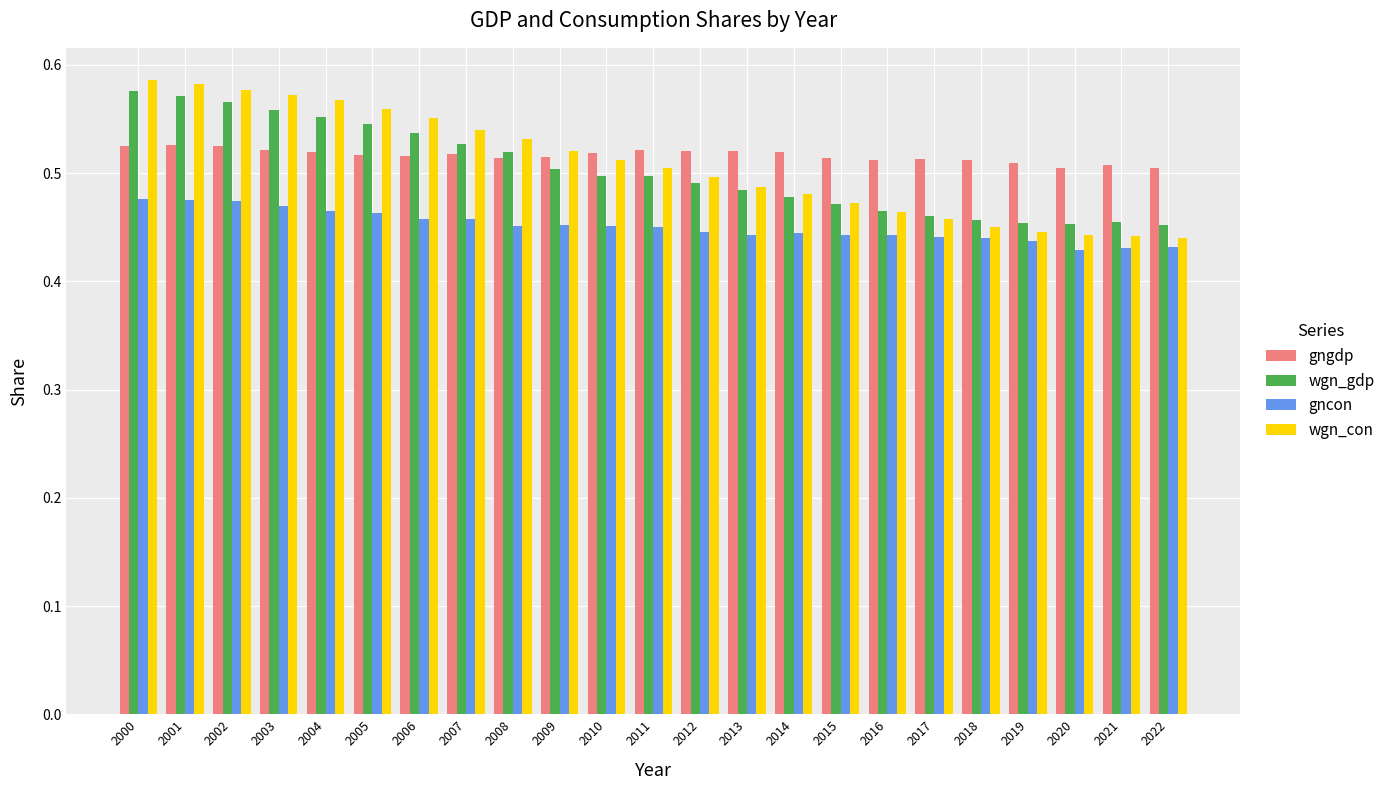

How many gncon values are between 0 and 1?

23